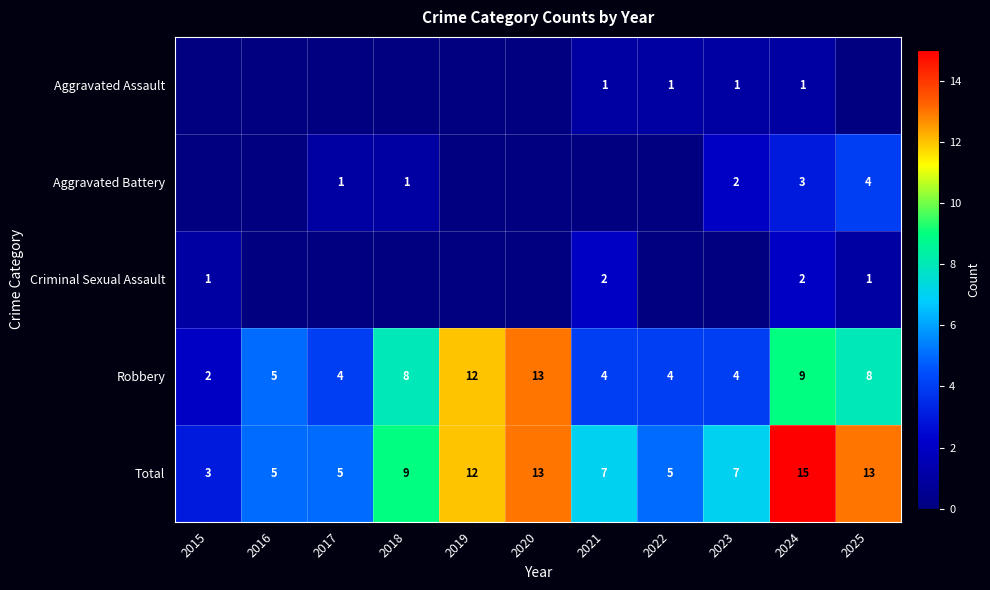

Where is Total nearest to the value 9?

2018